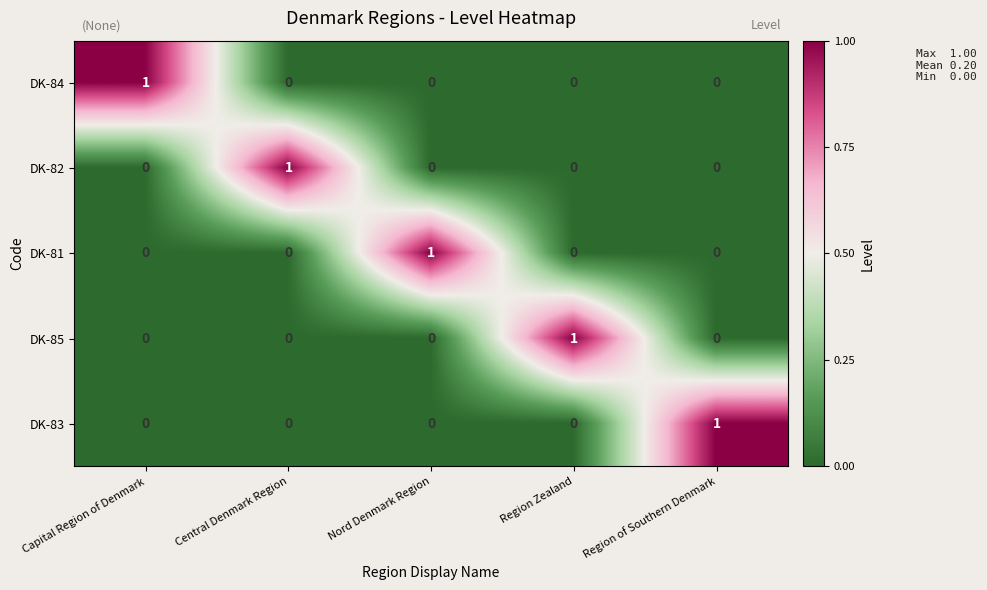

At which label does DK-85 reach its peak?

Region Zealand